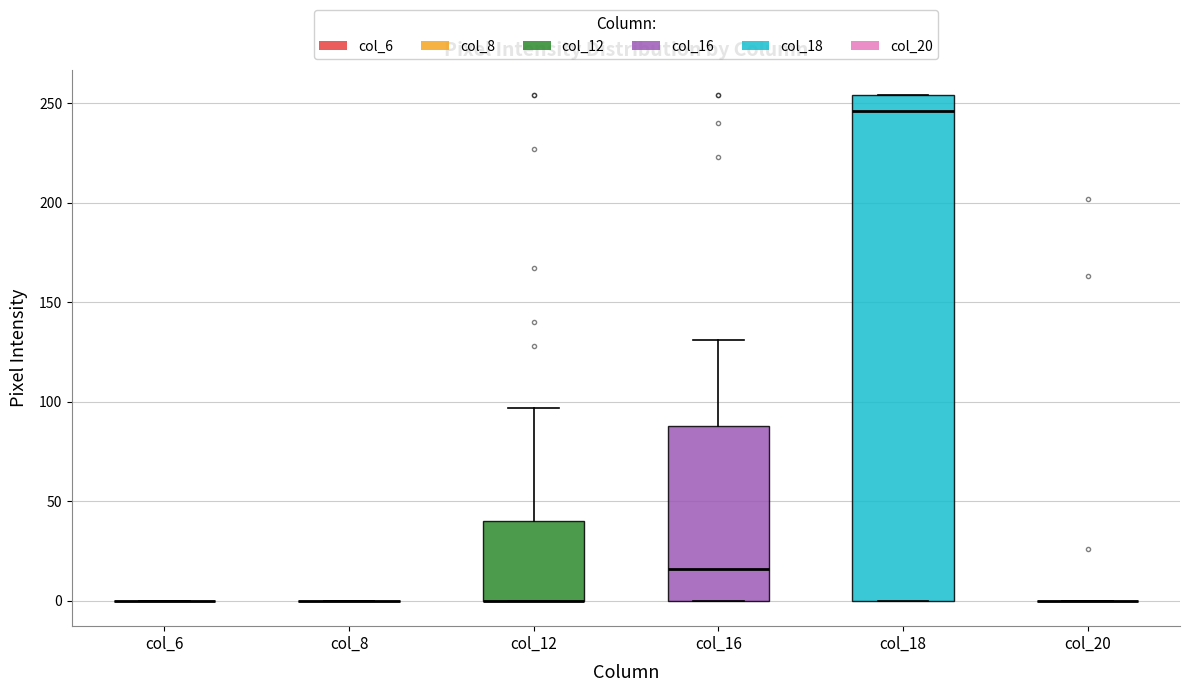

Reading left to right, read every box against the y-axis: the position of its median line, the range the box covers, and the ends of its whiskers. The values are not printed on the chart, so give them approximately, as read against the axis.

col_6: box collapsed to a line at 0, whiskers 0 to 0
col_8: box collapsed to a line at 0, whiskers 0 to 0
col_12: median 0 (drawn on the box's lower edge), box 0 to 40, whiskers 0 to 95
col_16: median 15, box 0 to 90, whiskers 0 to 130
col_18: median 245, box 0 to 255, whiskers 0 to 255
col_20: box collapsed to a line at 0, whiskers 0 to 0